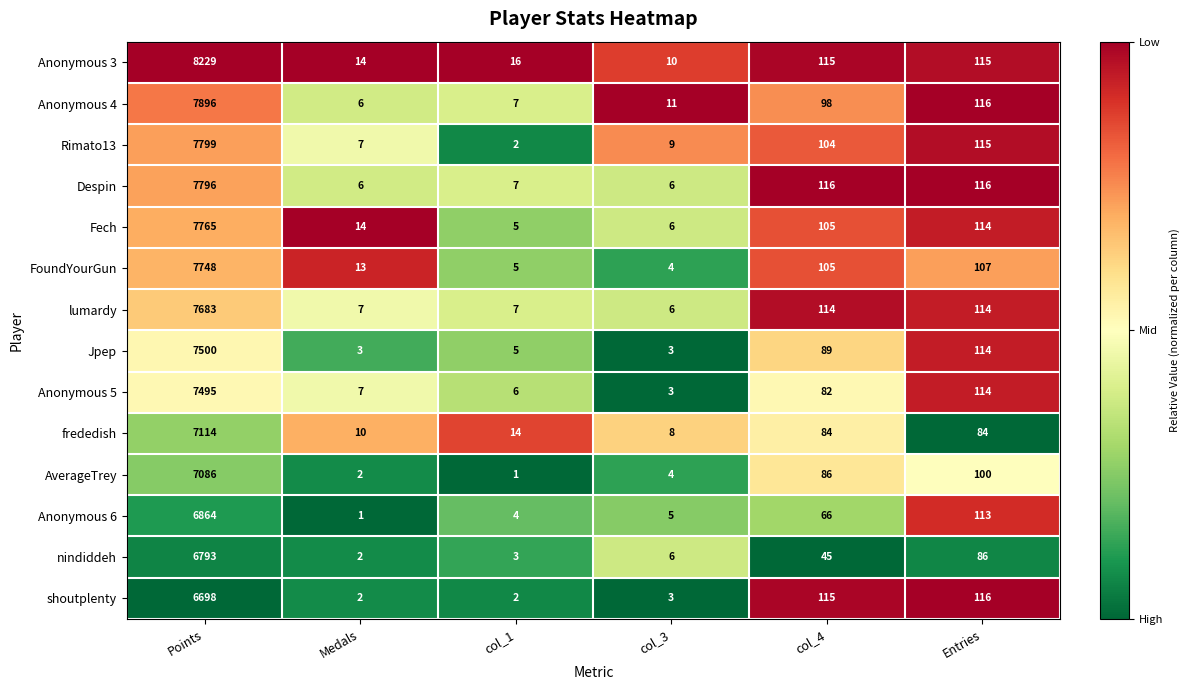

Which category has the lowest value in the Anonymous 6 series?

Medals